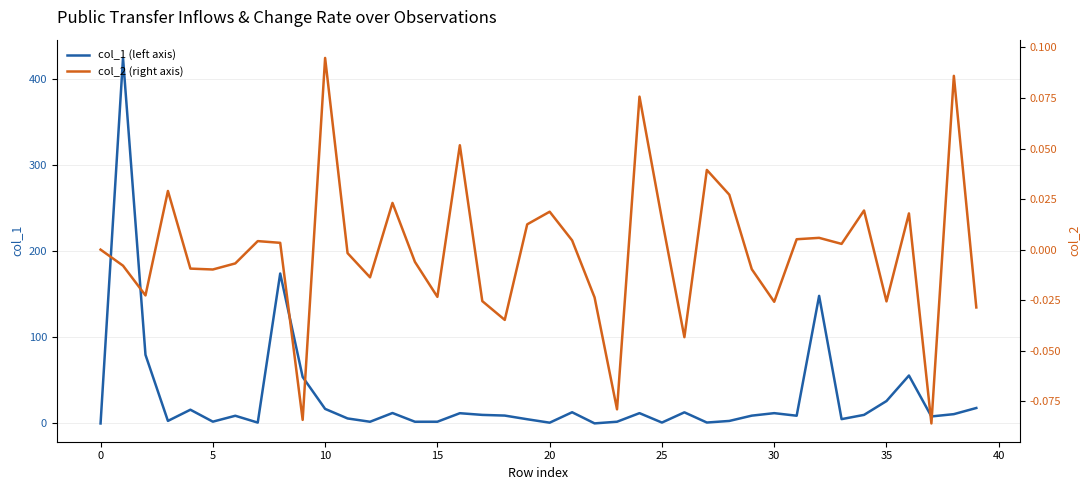

How many values in col_1 (left axis) are above zero?

39